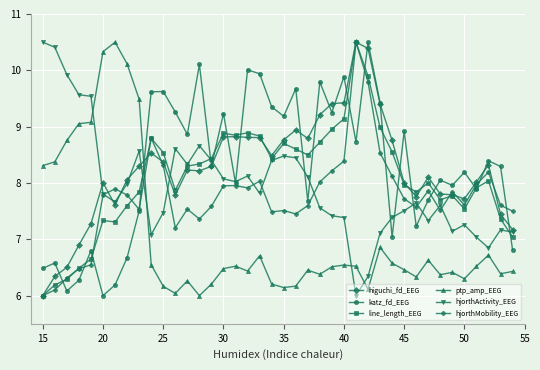

How many intersections are there between ptp_amp_EEG and line_length_EEG?

1